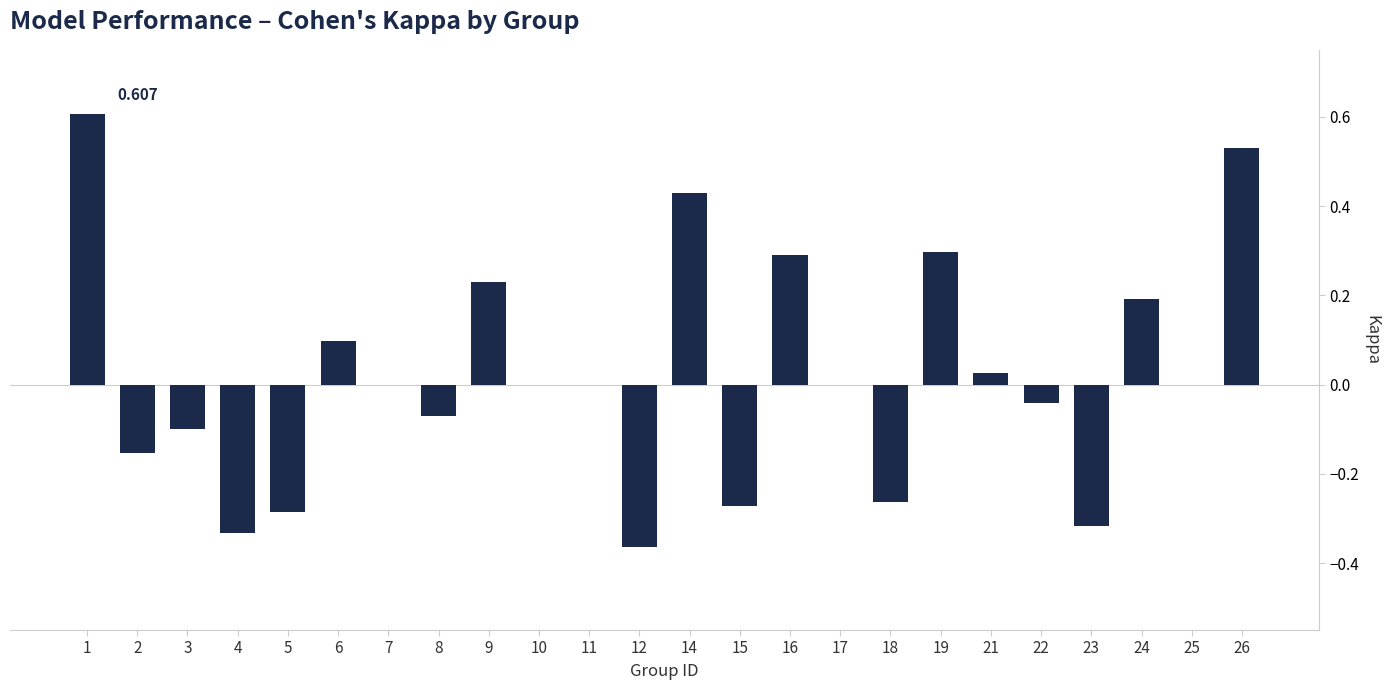

Are the bars horizontal?

No